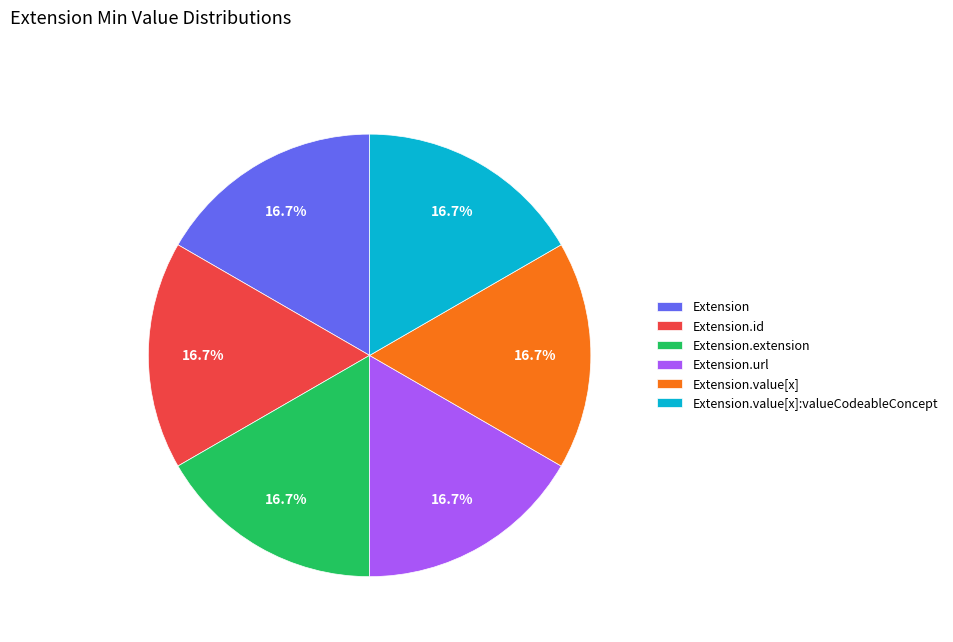

What percentage do Extension.url and Extension.value[x]:valueCodeableConcept together represent?

33.3%